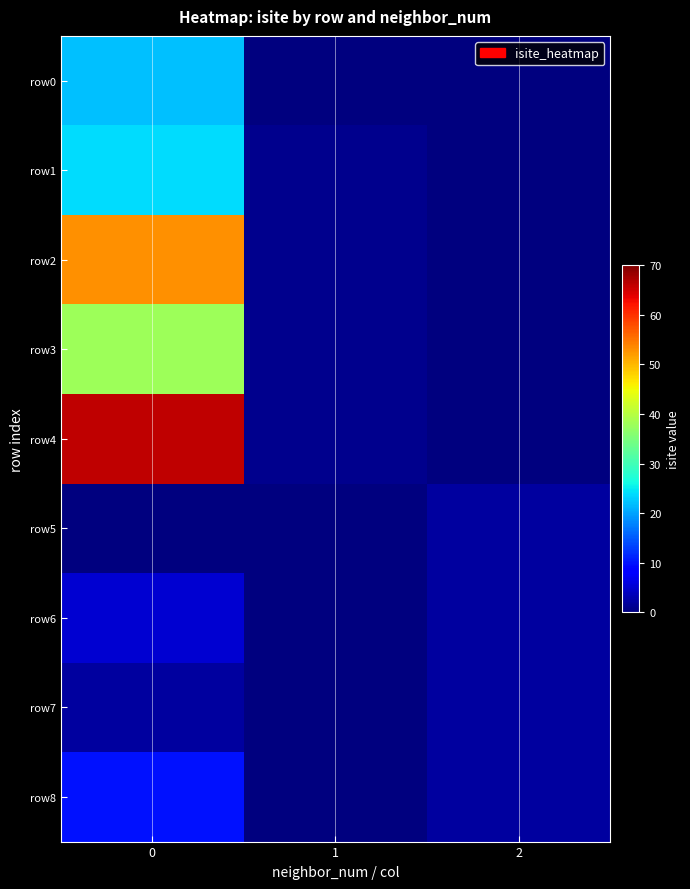

Rank the series by their maximum value, from highest to lowest.

row4, row2, row3, row1, row0, row8, row6, row5, row7